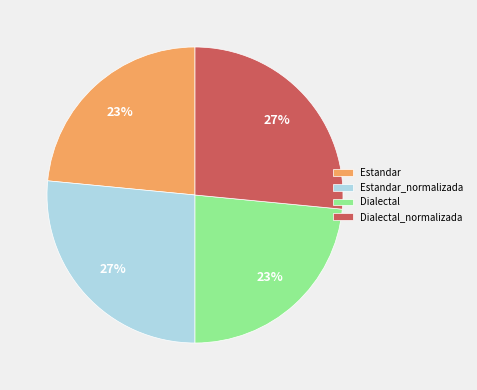

Between Dialectal and Dialectal_normalizada, which is larger?

Dialectal_normalizada